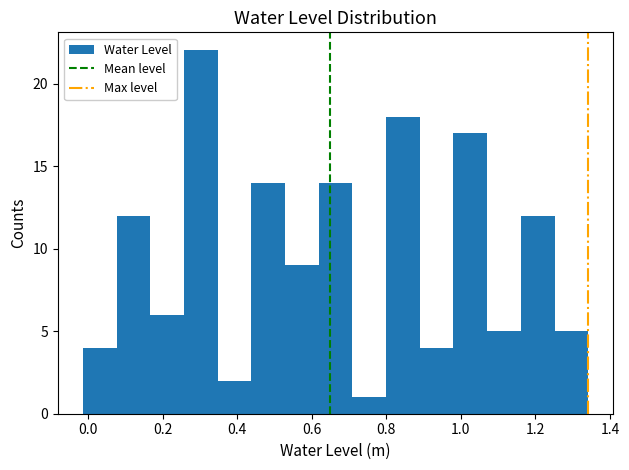

Over which range of the x-axis is the bar tallest?

0.26 to 0.34